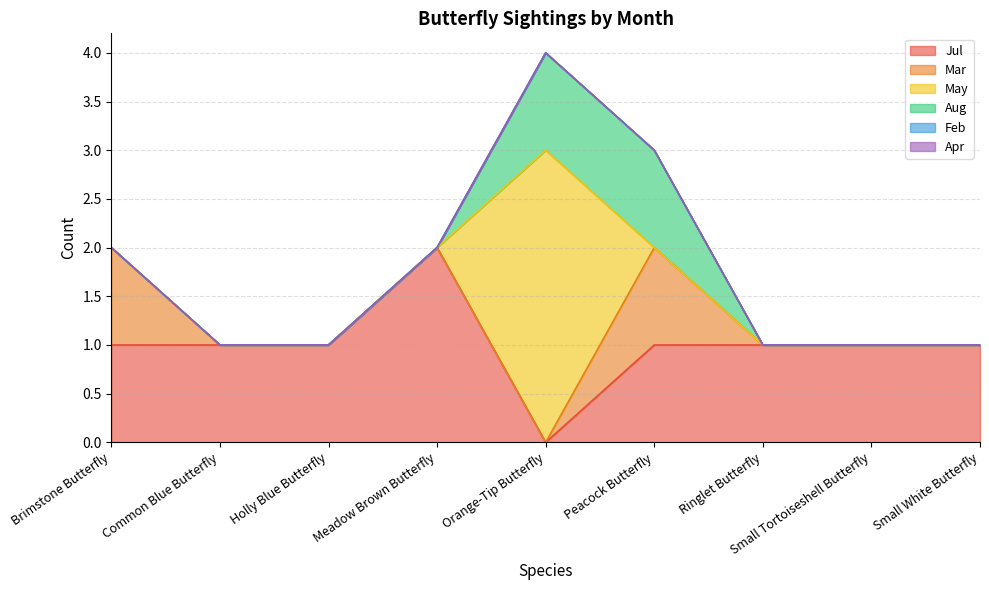

Is the value of Aug at Common Blue Butterfly greater than the value of Apr at Small White Butterfly?

No